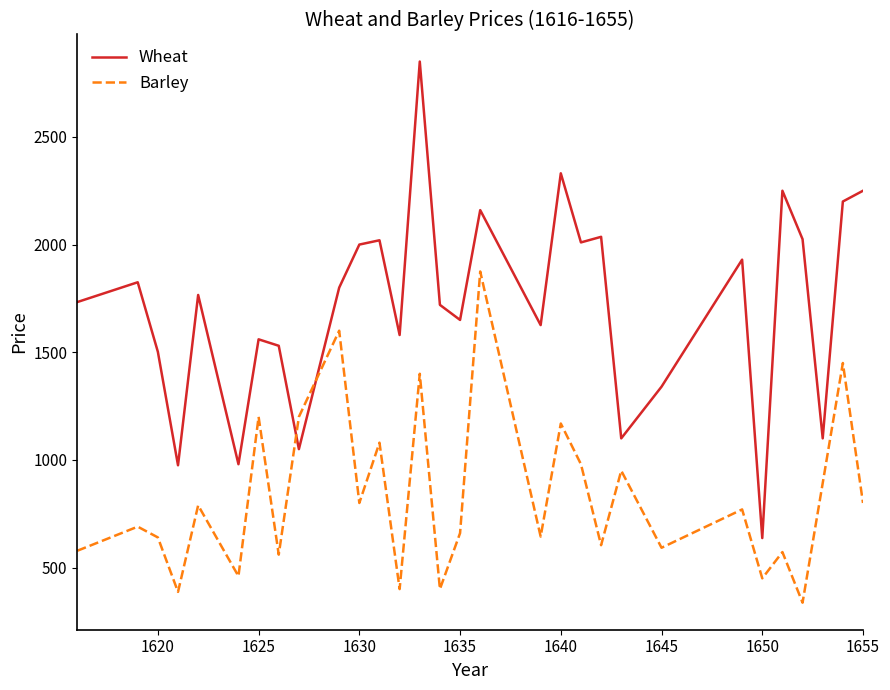

List the series in order of their peak value, lowest first.

Barley, Wheat